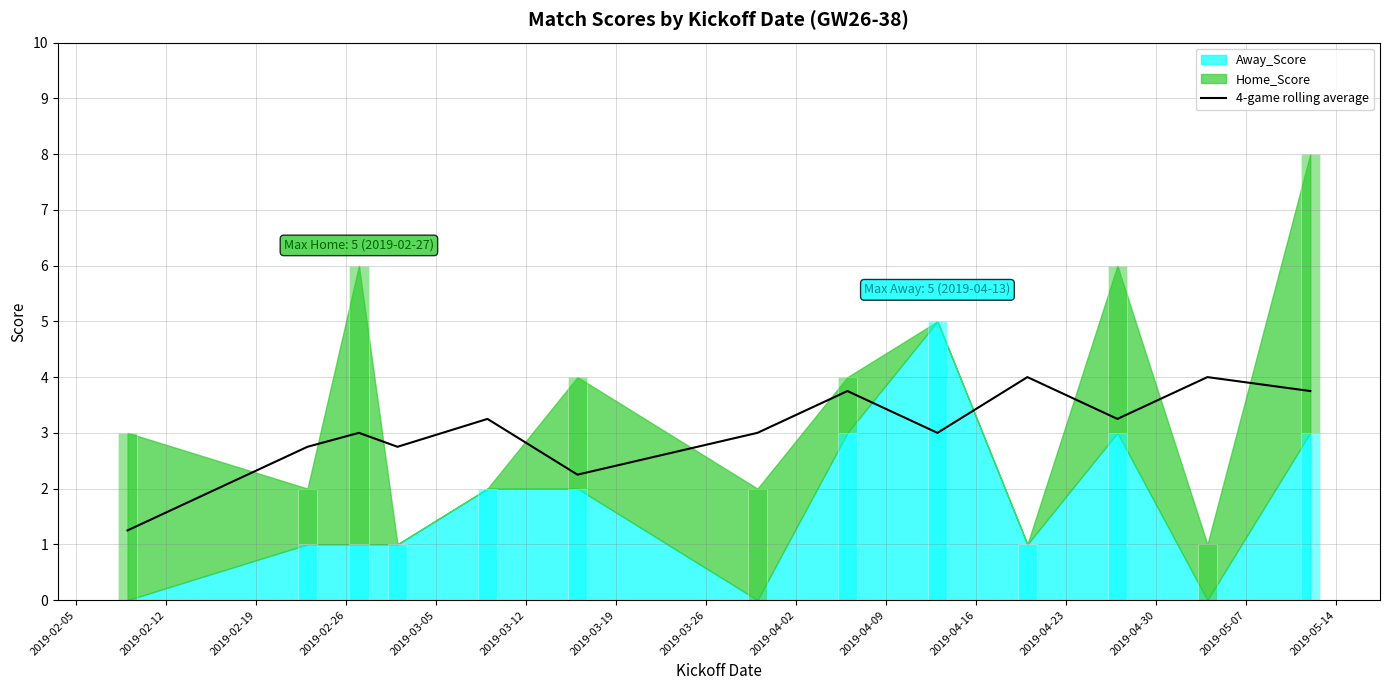

Approximately how many times larger is the value at 2019-03-12 compared to 2019-02-12?

0.8